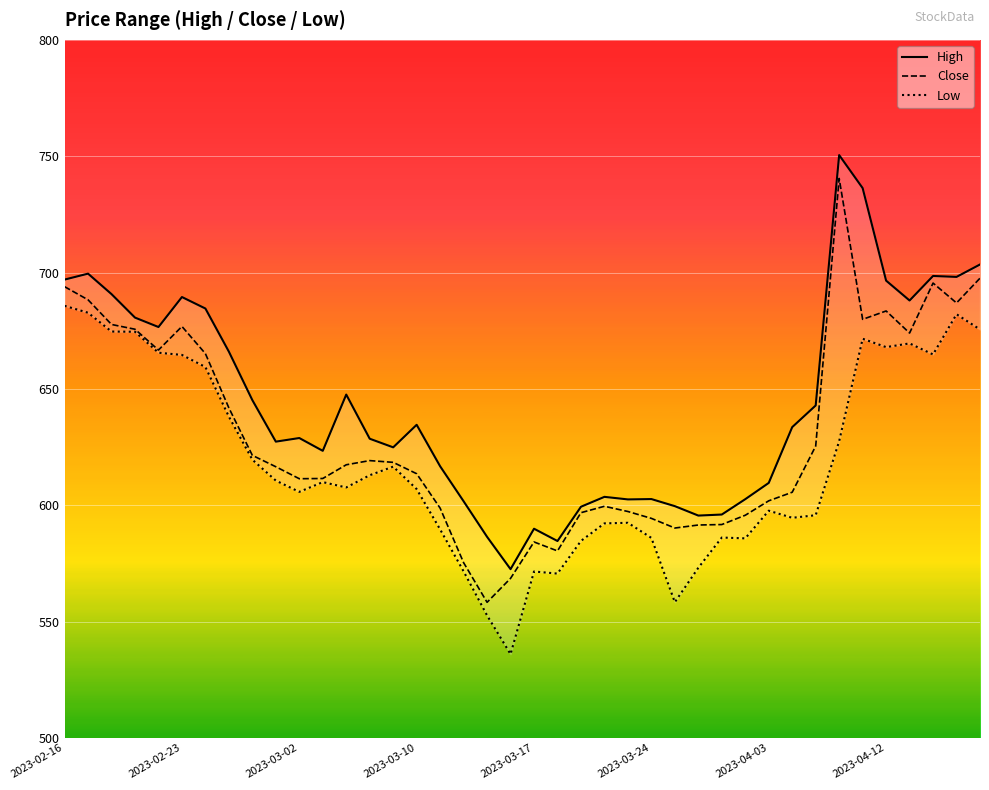

The value of Close at 2023-03-10 is 971.2. True or false?

False